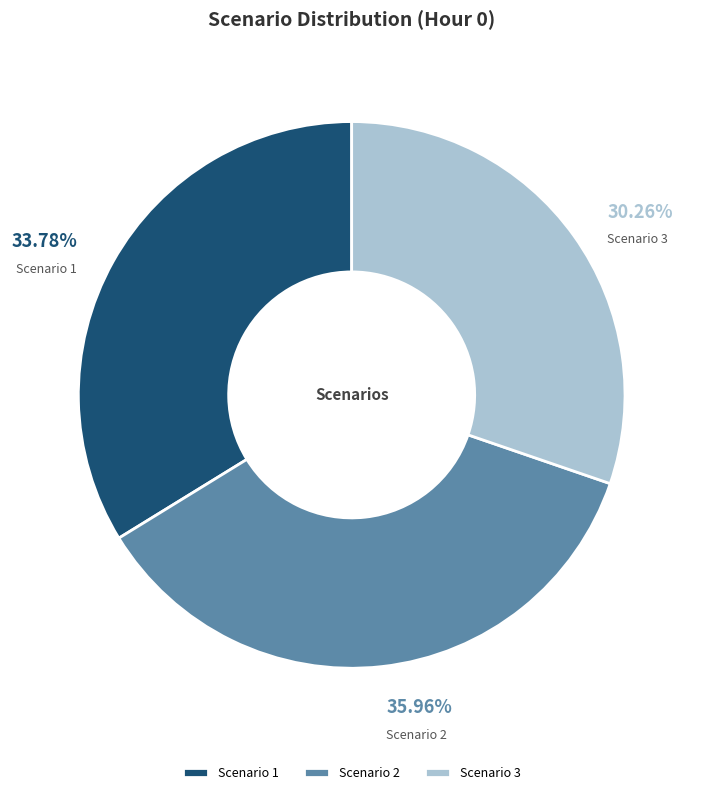

Which has a higher value, Scenario 1 or Scenario 2?

Scenario 2